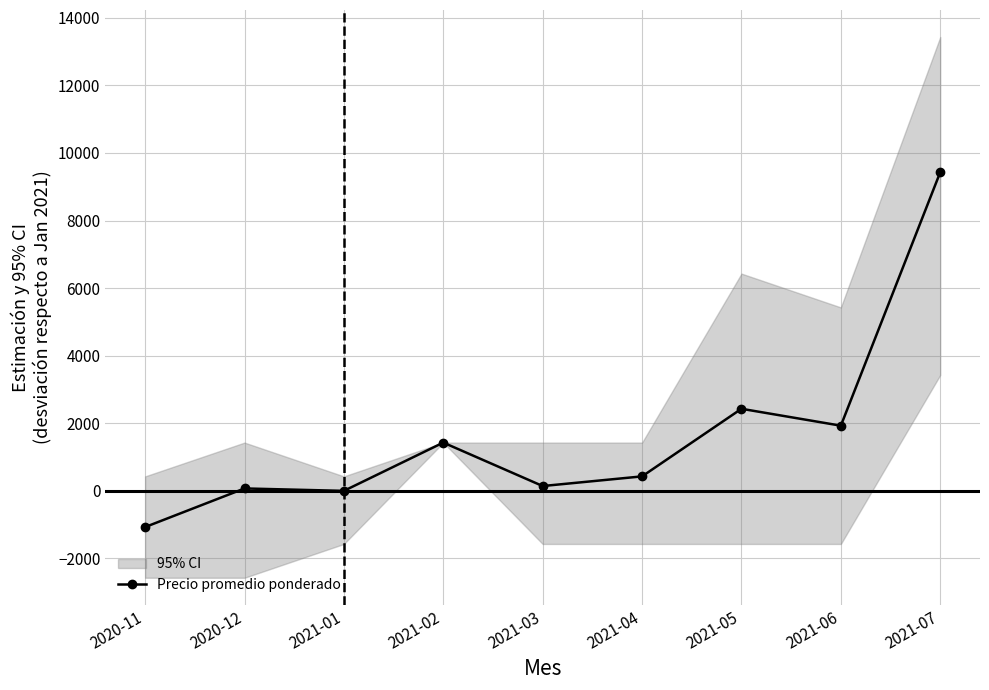

Rank the categories by value from lowest to highest.

2020-11, 2021-01, 2020-12, 2021-03, 2021-04, 2021-02, 2021-06, 2021-05, 2021-07